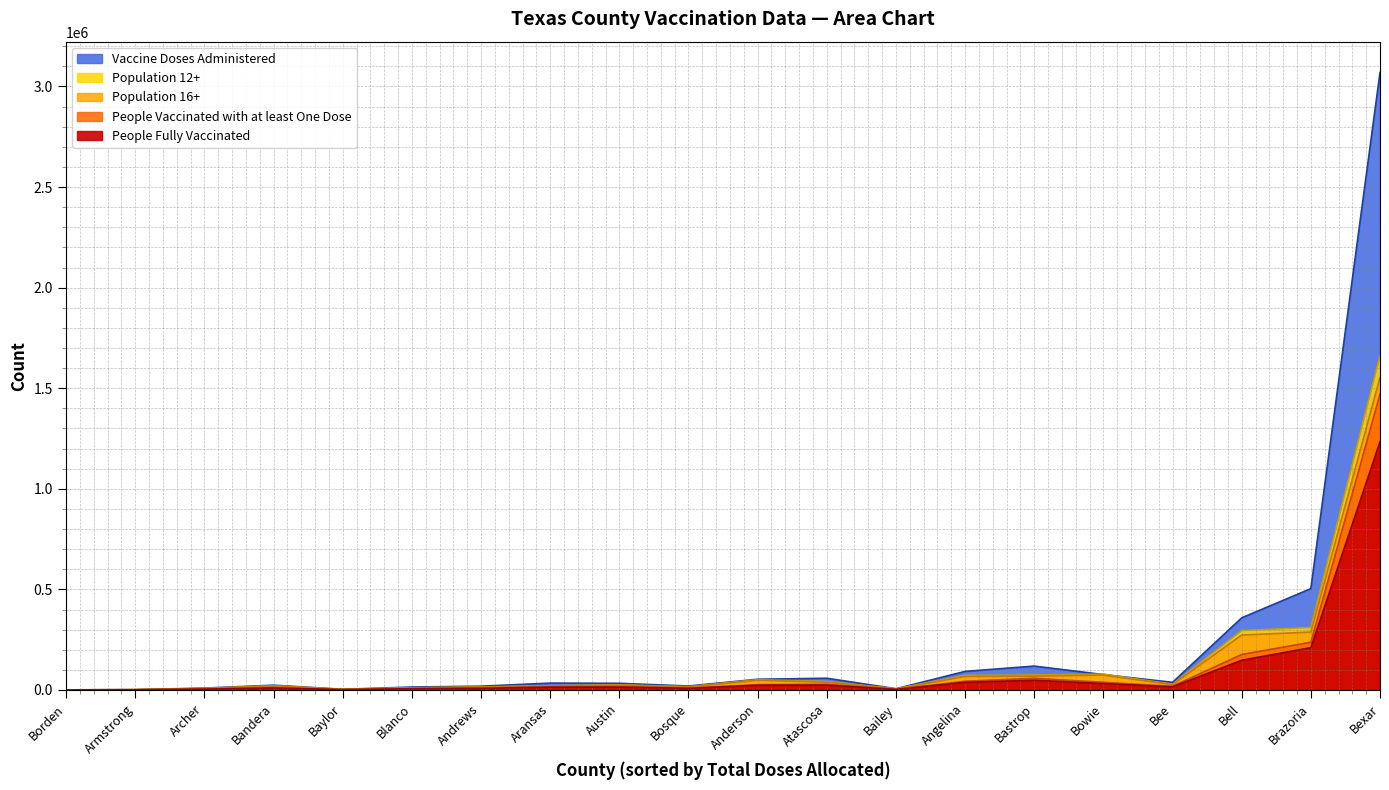

True or false: Total Doses Allocated has a value of -713127 at Borden.

False